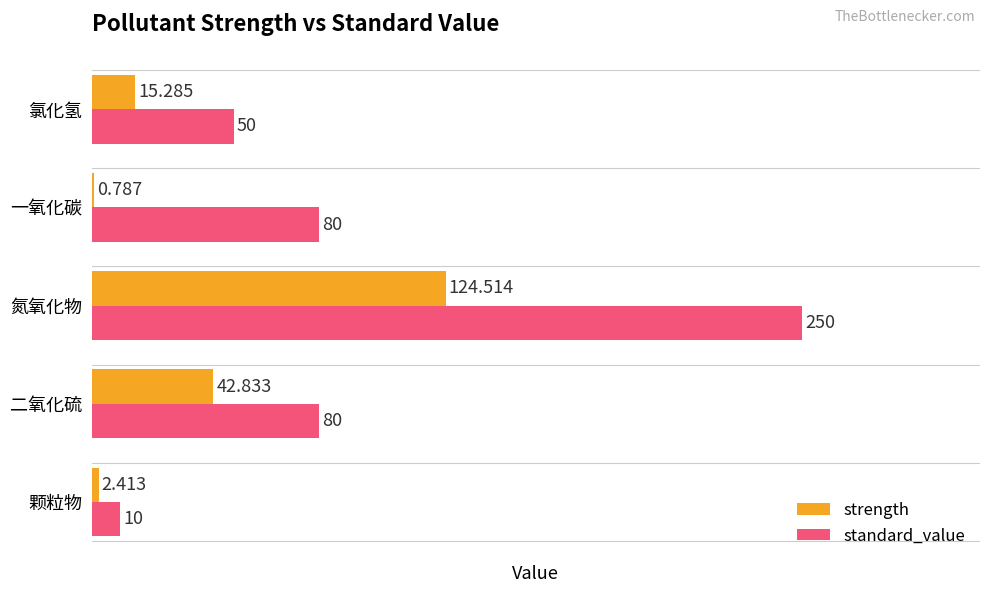

Is the value of strength at 氯化氢 greater than the value of standard_value at 颗粒物?

Yes